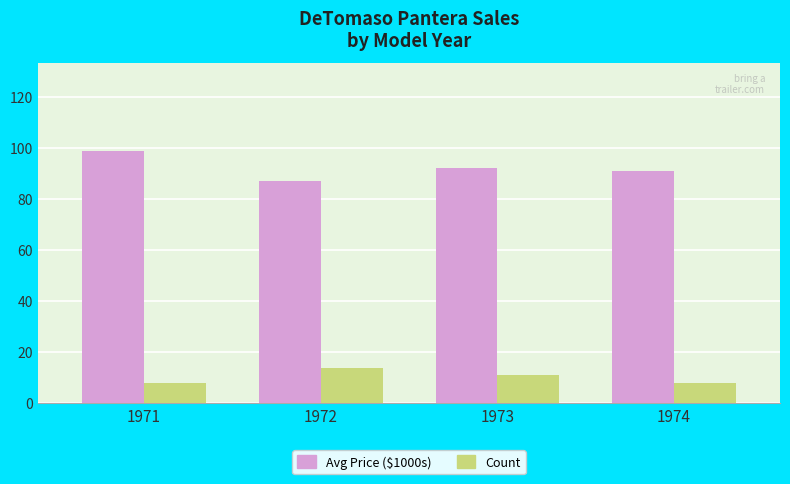

At how many categories does at least one series exceed 31?

4